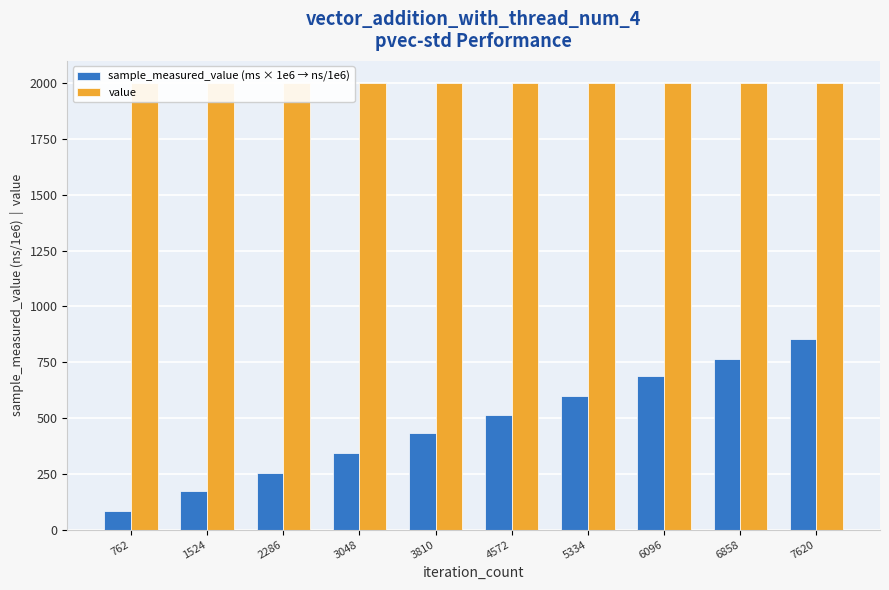

List the series in order of their overall mean, lowest first.

sample_measured_value (ms × 1e6 → ns/1e6), value